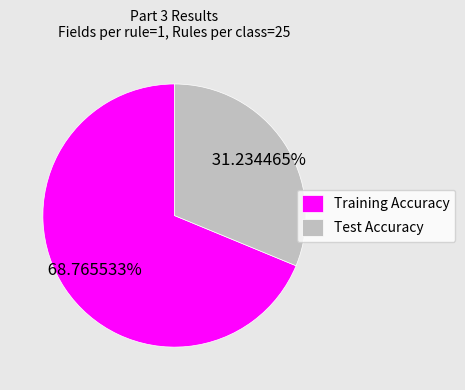

How many slices are in this pie chart?

2